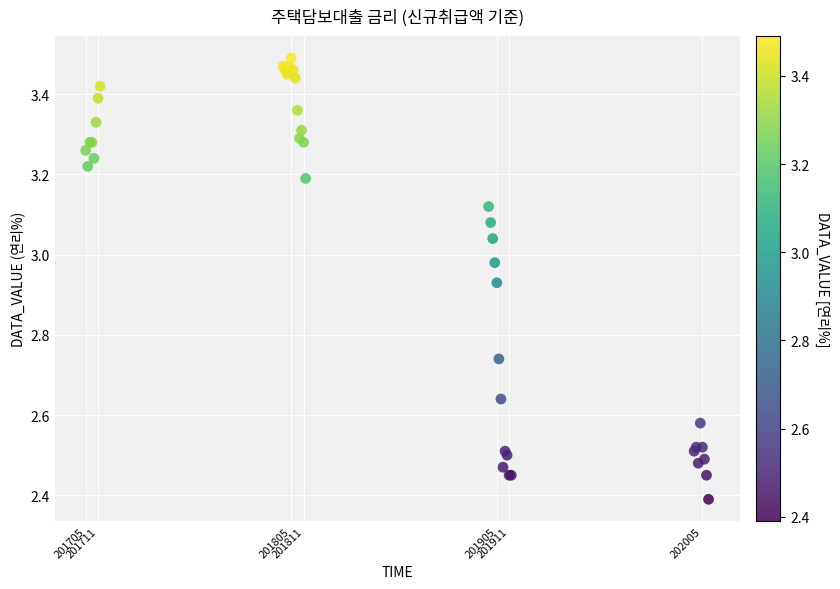

What Y value in the scatter plot is closest to 2?

2.4